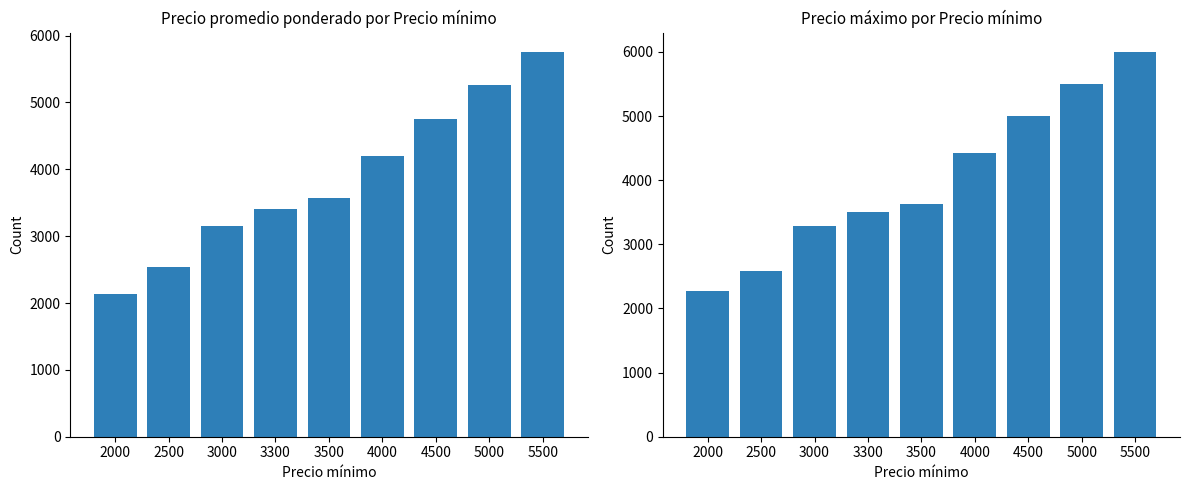

What is the difference between the maximum and second lowest values in the Precio promedio ponderado series?

3215